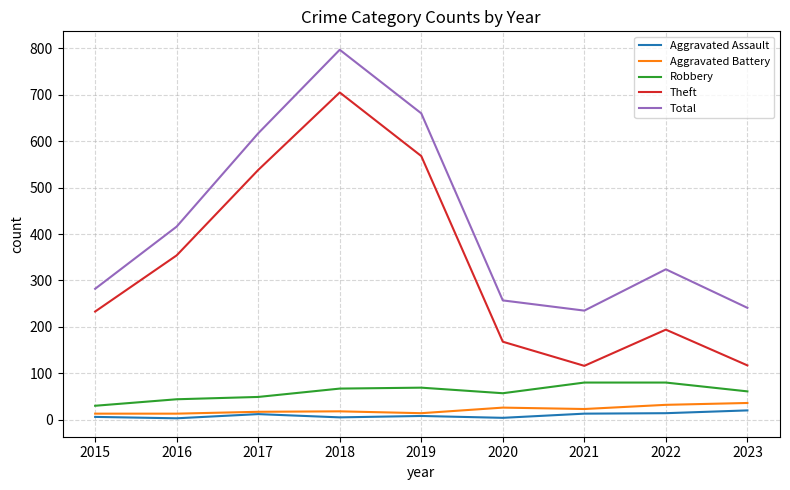

What is the difference between the maximum and minimum values in the Aggravated Battery series?

23